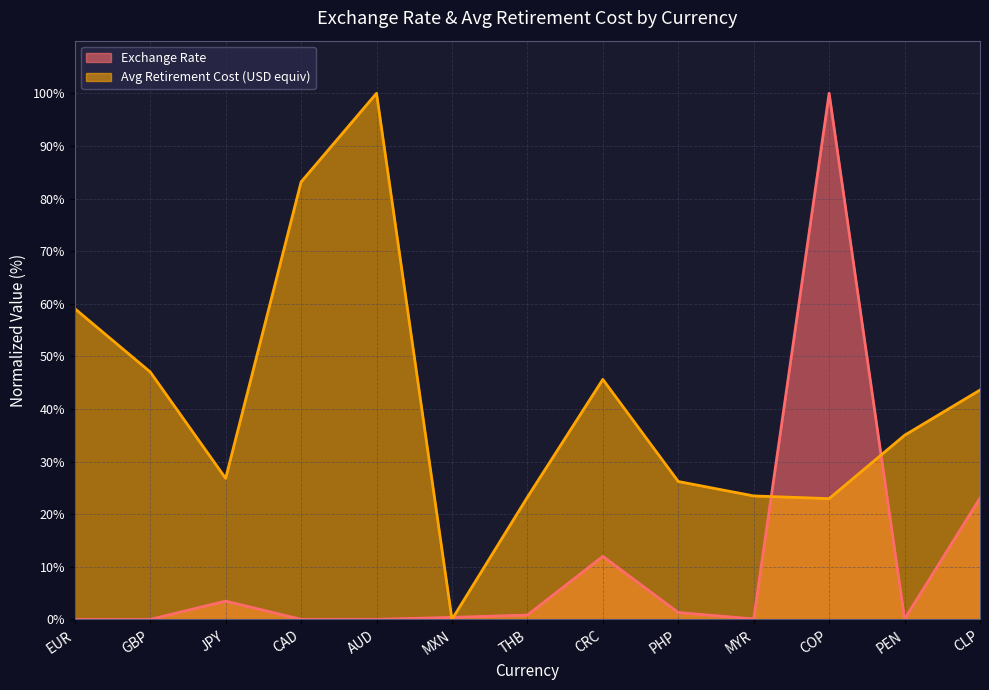

At which category does Exchange Rate reach its first local peak?

JPY